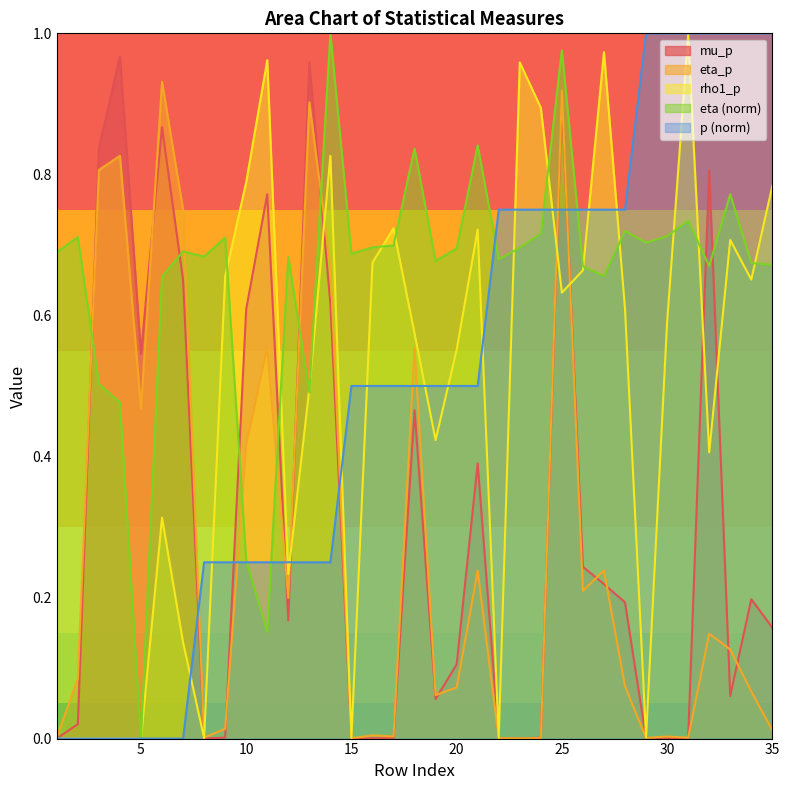

Rank the categories by rho1_p value from highest to lowest.

31, 27, 11, 23, 24, 14, 10, 35, 17, 21, 33, 16, 26, 9, 34, 25, 28, 30, 18, 20, 13, 19, 32, 6, 12, 7, 29, 22, 15, 8, 2, 1, 5, 4, 3